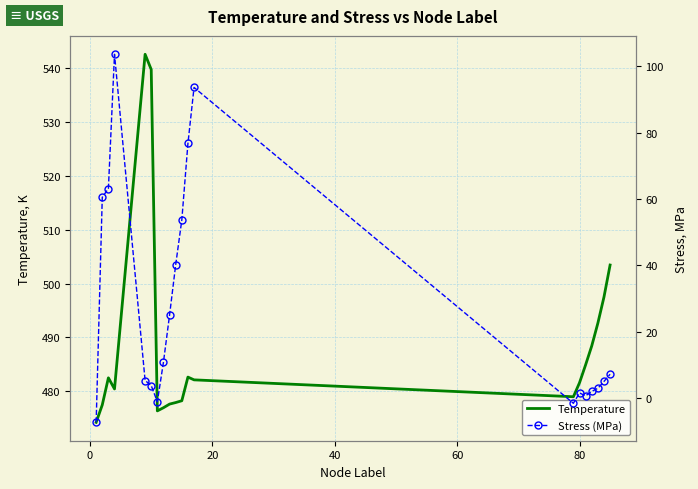

Reading right to left, transcribe all the data shown in this chart.

Temperature: 503.5	497.5	492.7	488.4	484.9	481.6	479.0	482.1	482.6	478.3	477.9	477.6	477.0	476.4	539.8	542.6	480.4	482.5	477.5	474.2
Stress (MPa): 7.2	5.0	2.9	2.0	0.7	1.5	-1.6	93.6	76.7	53.7	40.2	25.0	10.8	-1.1	3.8	5.3	103.6	63.1	60.5	-7.3